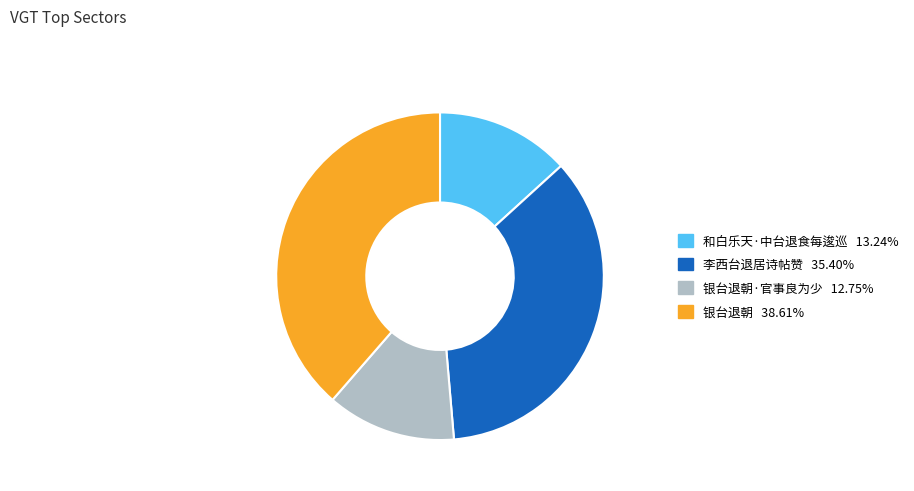

Does any single category account for the majority?

No